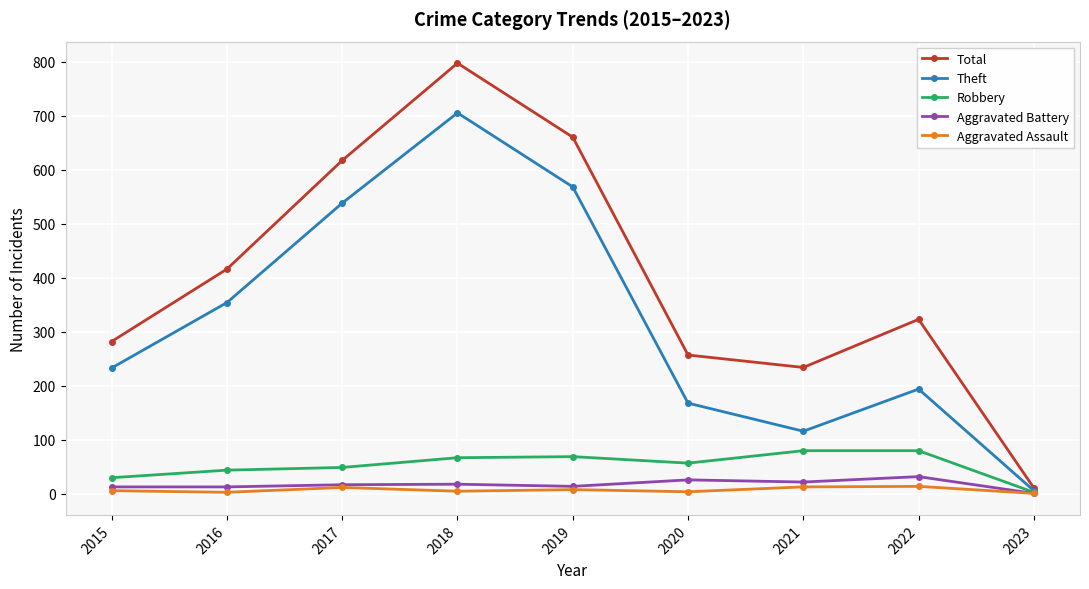

Which series has the largest range (max minus min)?

Total